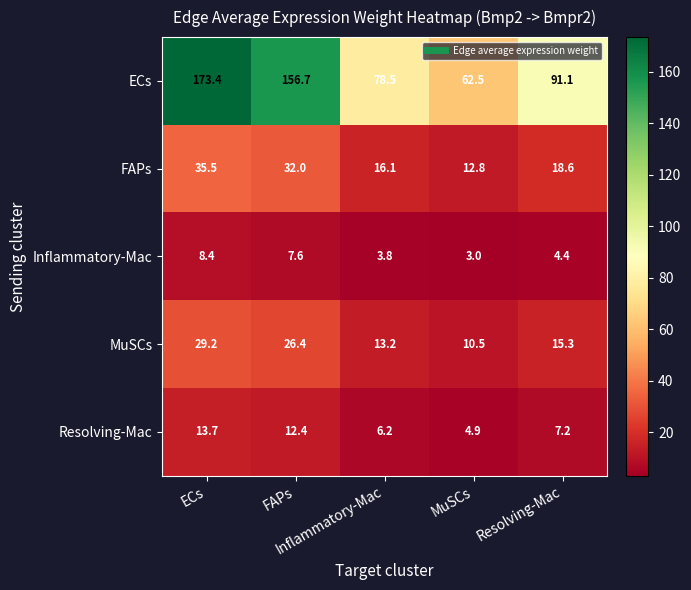

What is the maximum value shown in the chart?

173.4